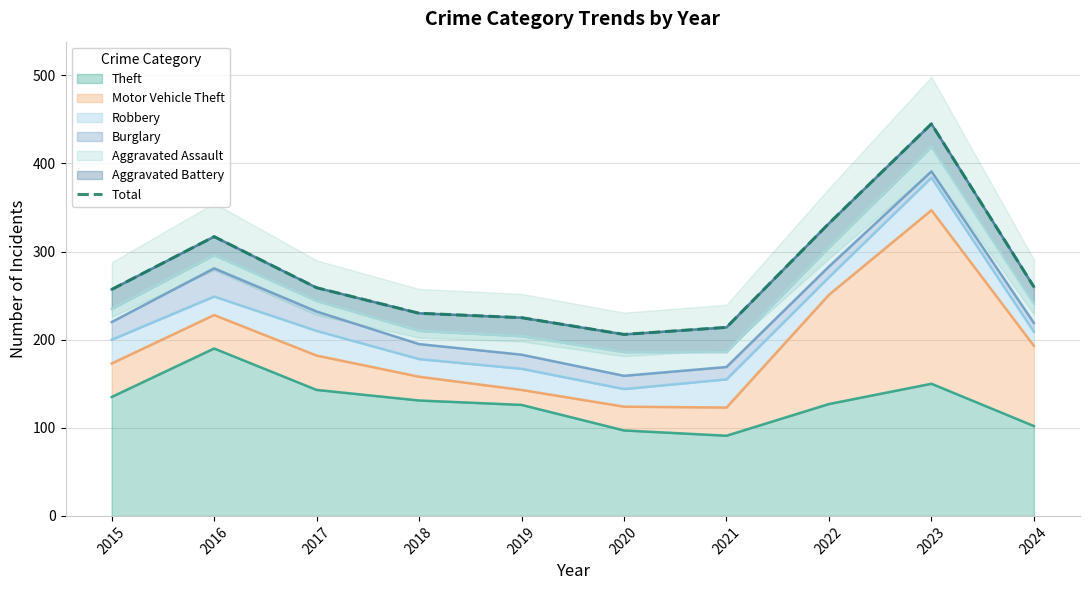

Reading right to left, extract all data points from this chart.

260	445	332	214	206	225	230	259	317	257